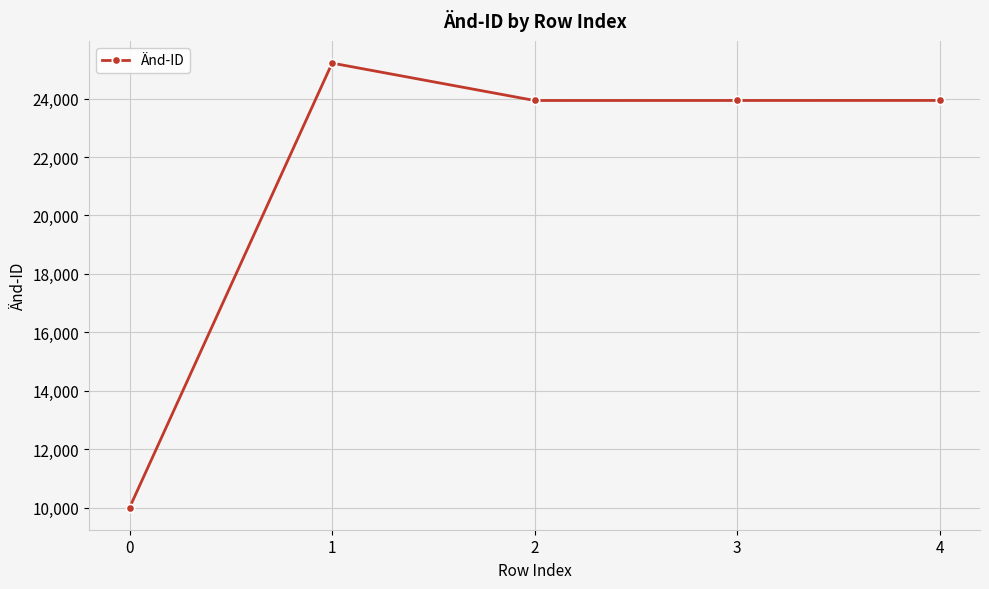

Read the value at 2, to the nearest 50.

23950